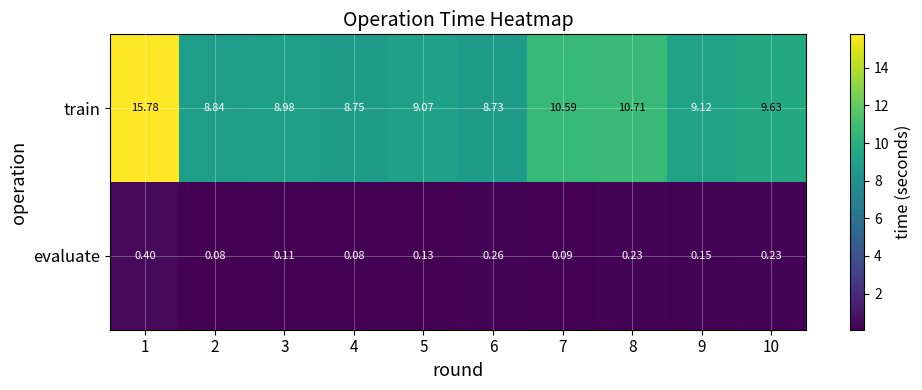

How many series are shown in this chart?

2